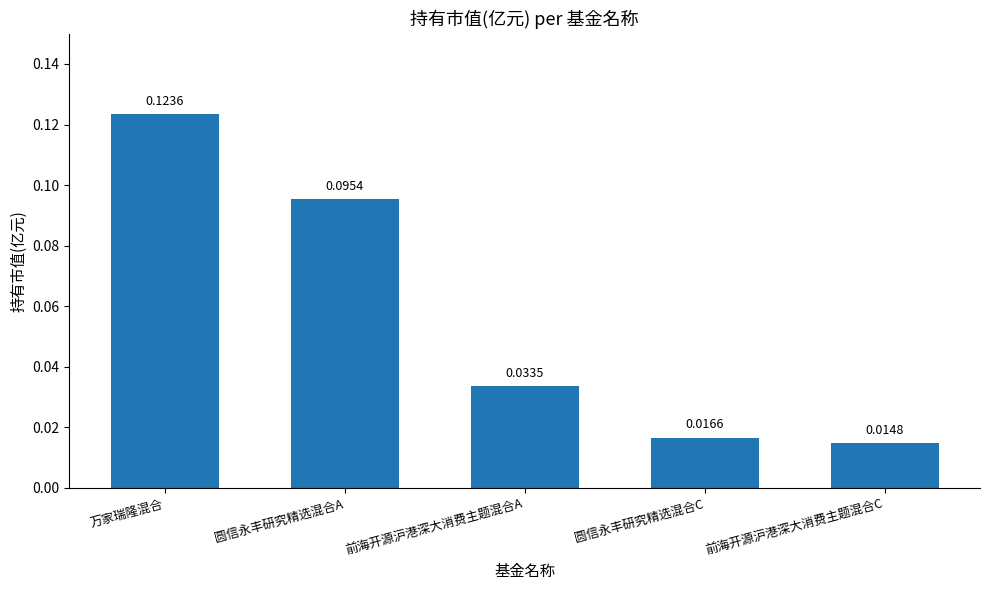

Between 前海开源沪港深大消费主题混合C and 前海开源沪港深大消费主题混合A, which is larger?

前海开源沪港深大消费主题混合A